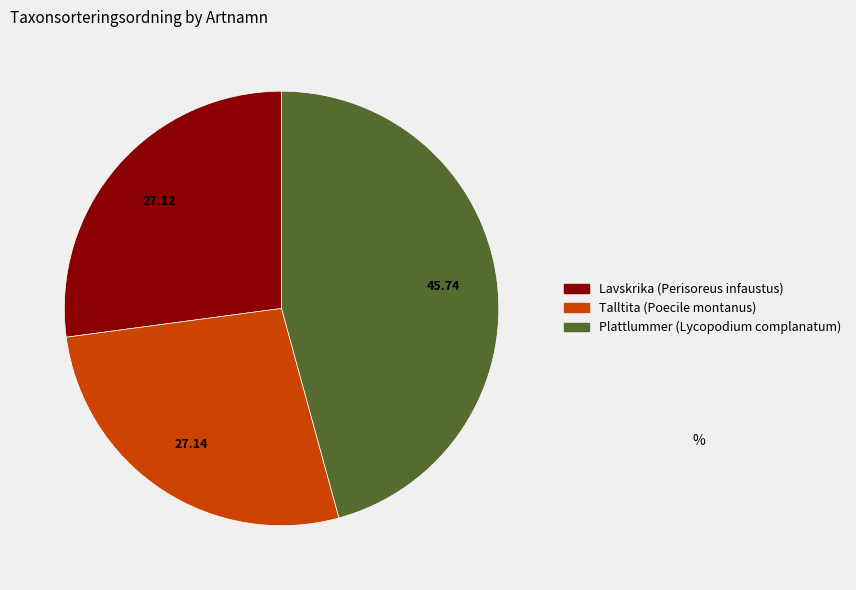

Which has a higher value, Lavskrika (Perisoreus infaustus) or Plattlummer (Lycopodium complanatum)?

Plattlummer (Lycopodium complanatum)